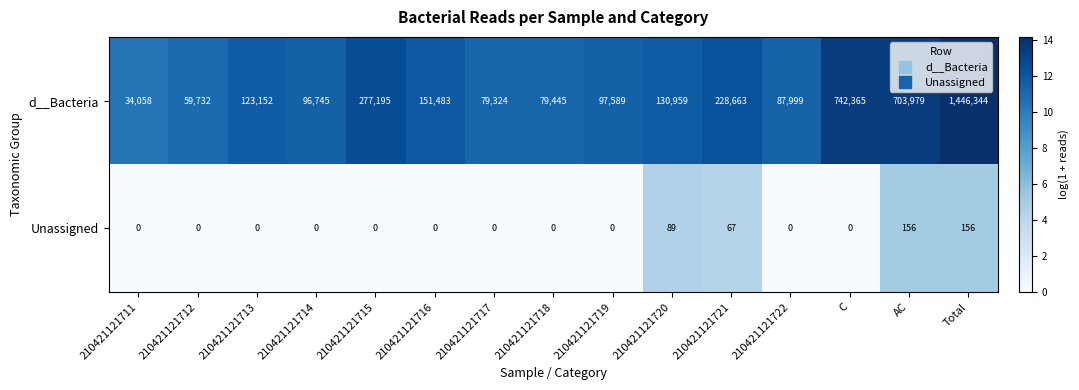

How many series are shown in this chart?

2